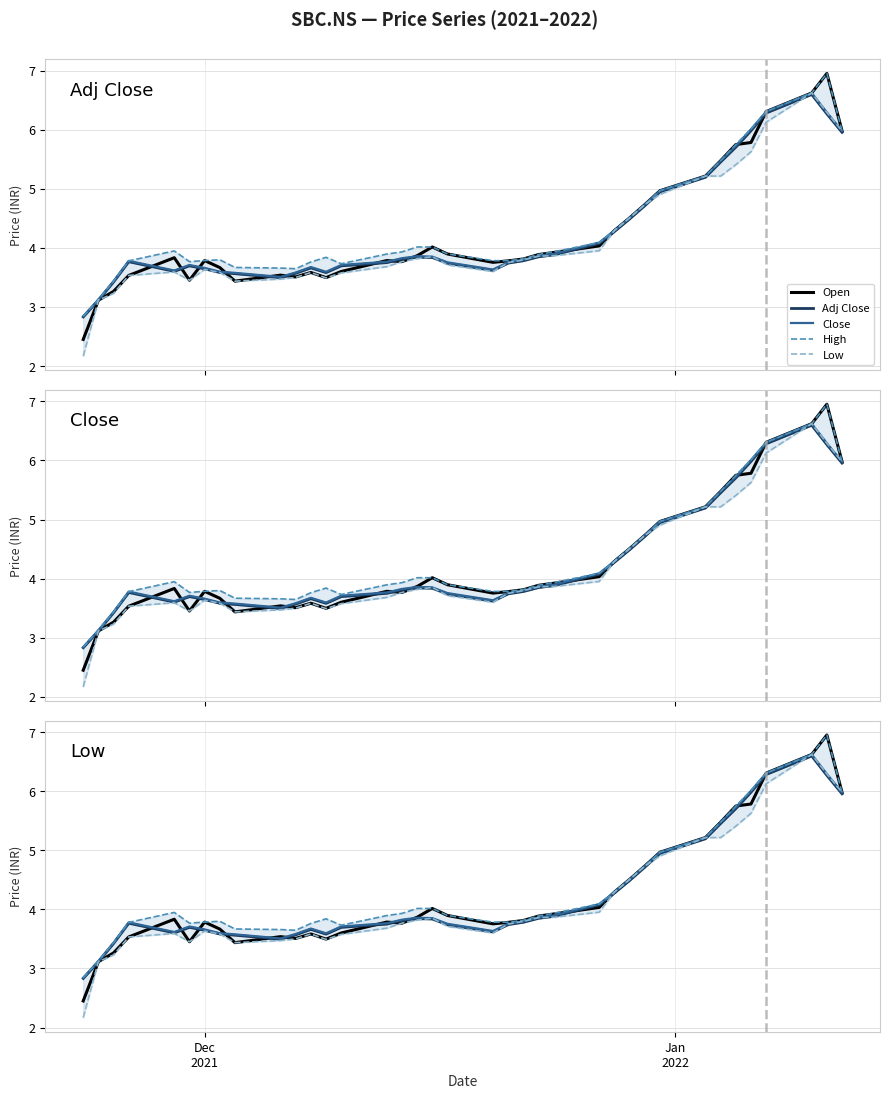

What is the highest value of the Adj Close series?

6.6